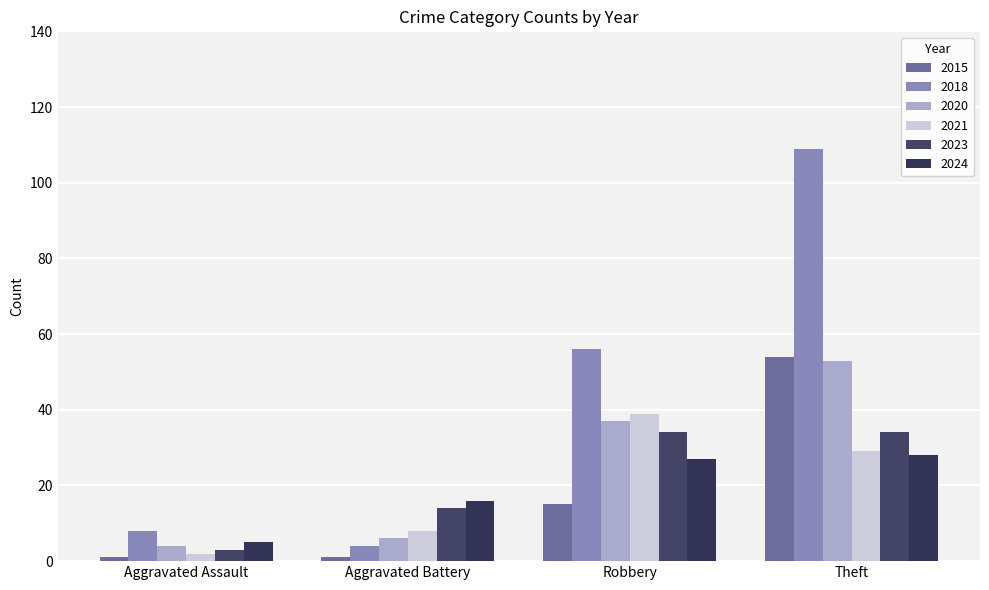

Does the chart contain stacked bars?

No